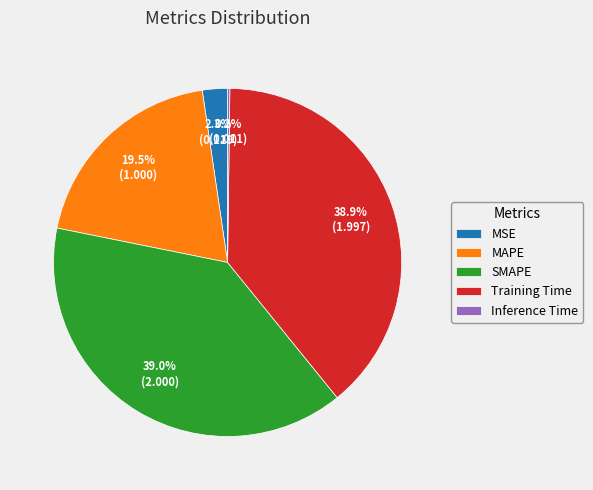

Is the sum of MAPE and MSE greater than half?

No